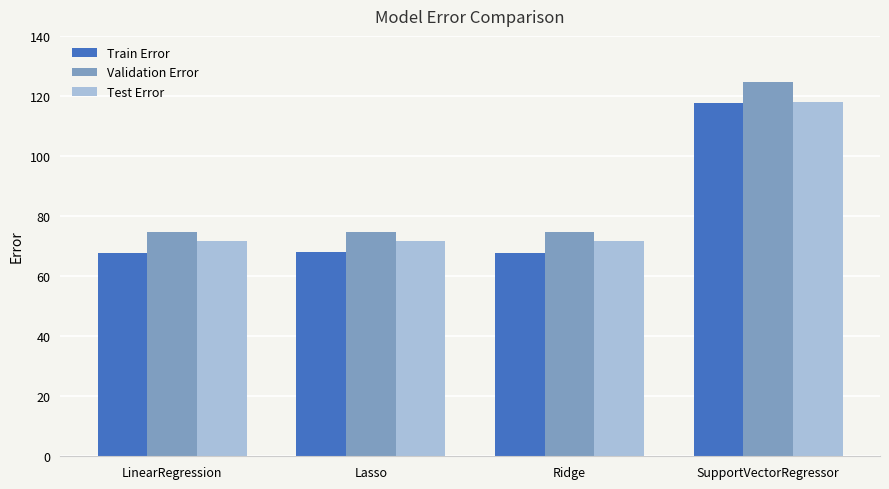

What are all the series names shown in the legend?

Train Error, Validation Error, Test Error